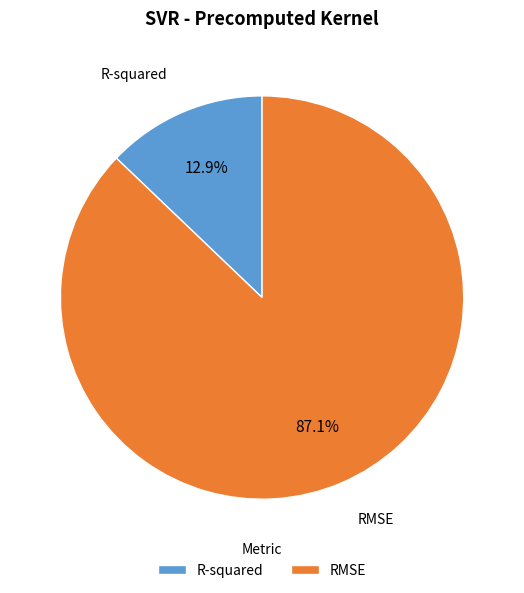

To the nearest percent, what is the difference between the largest and smallest slice percentages?

74%